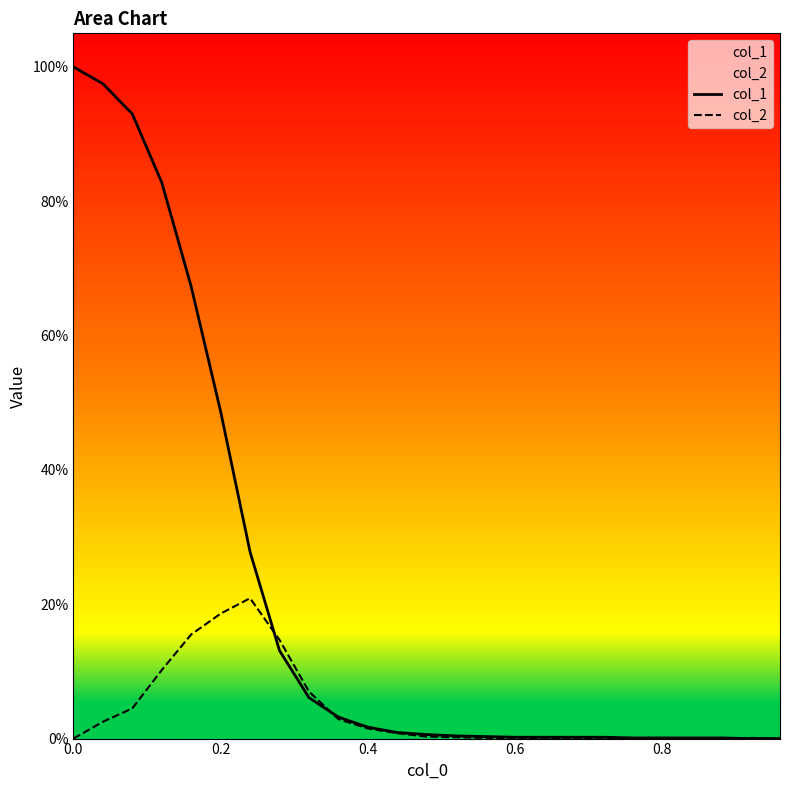

How many values in the col_1 series exceed 0?

23